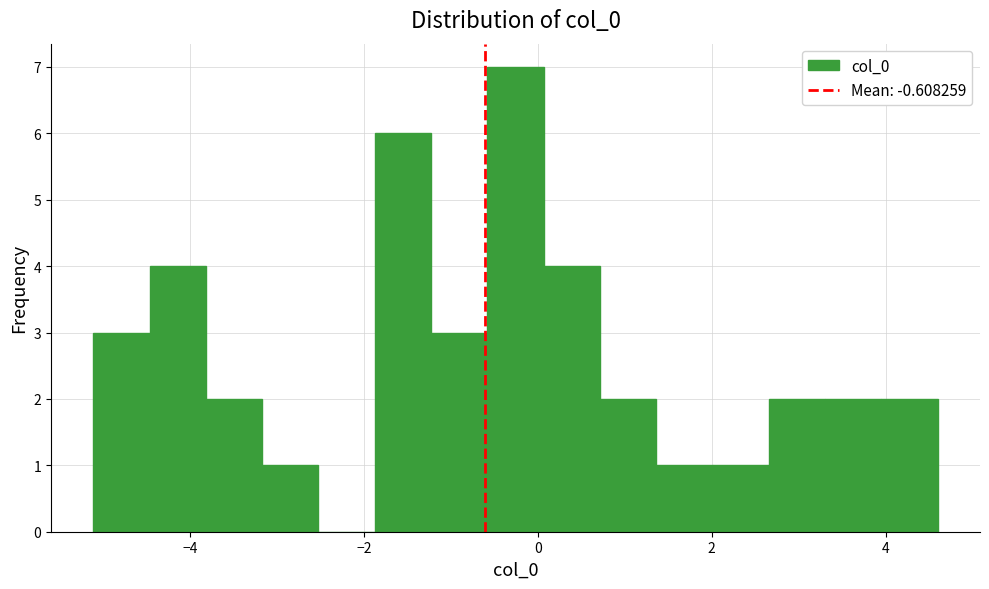

Around what value on the x-axis is the tallest bar? Give the approximate position of its centre, as read against the axis.

-0.2